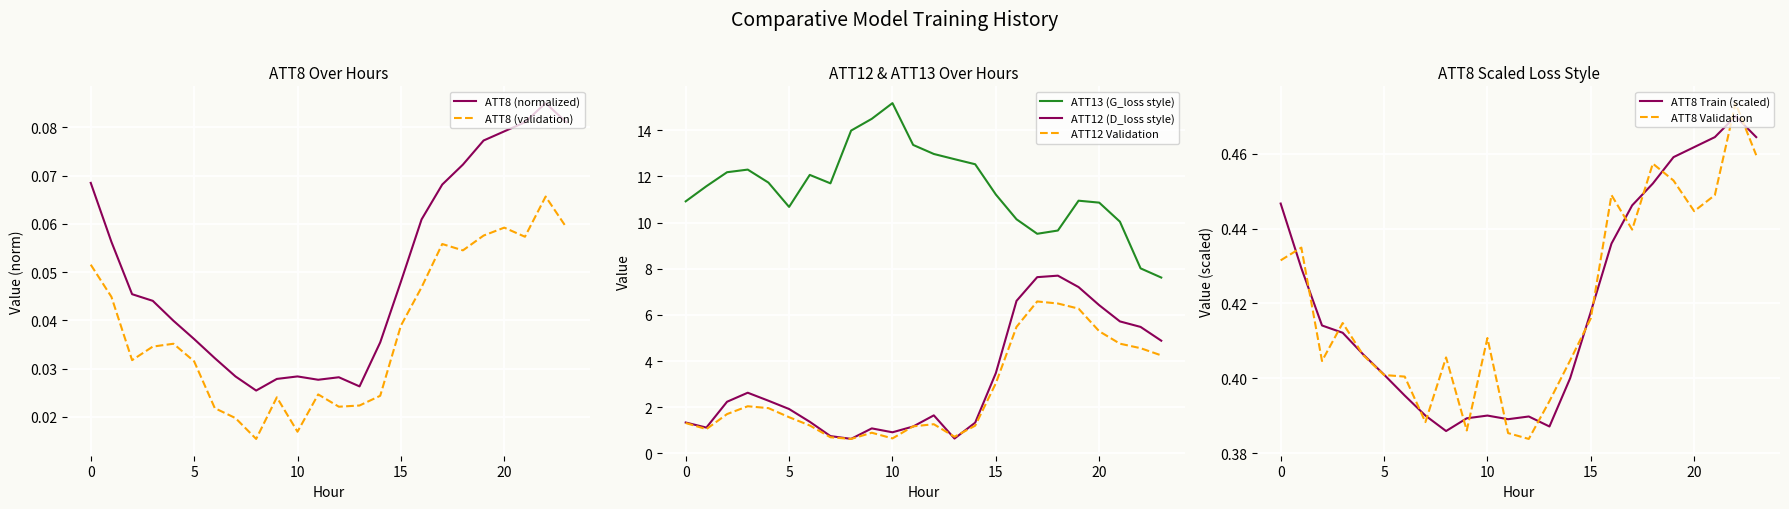

How many ATT8 values are between 0 and 1?

24